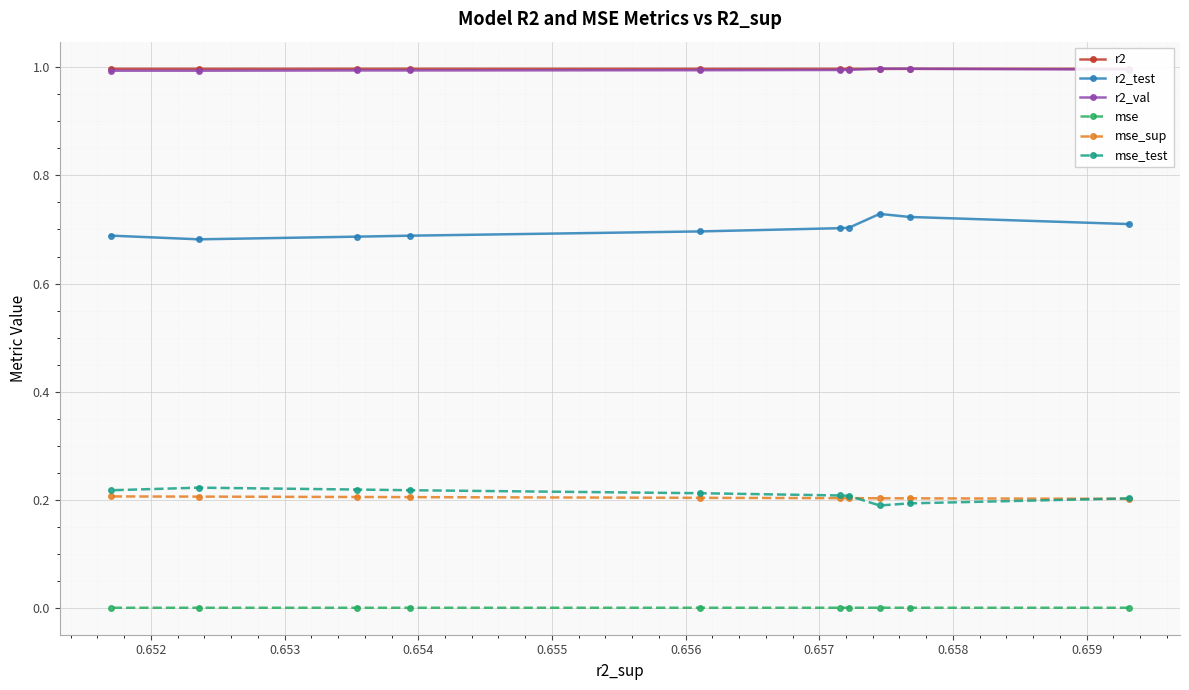

What is the greatest value displayed?

1.0